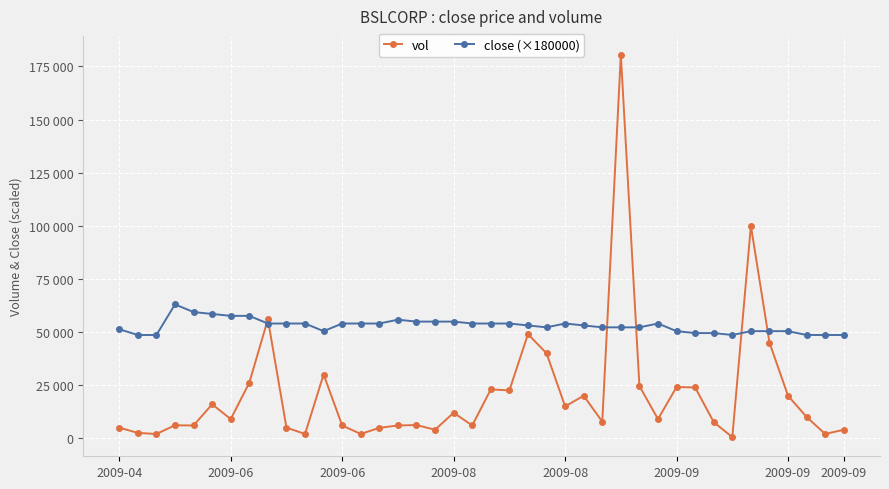

What are all the series names shown in the legend?

vol, close (×180000)